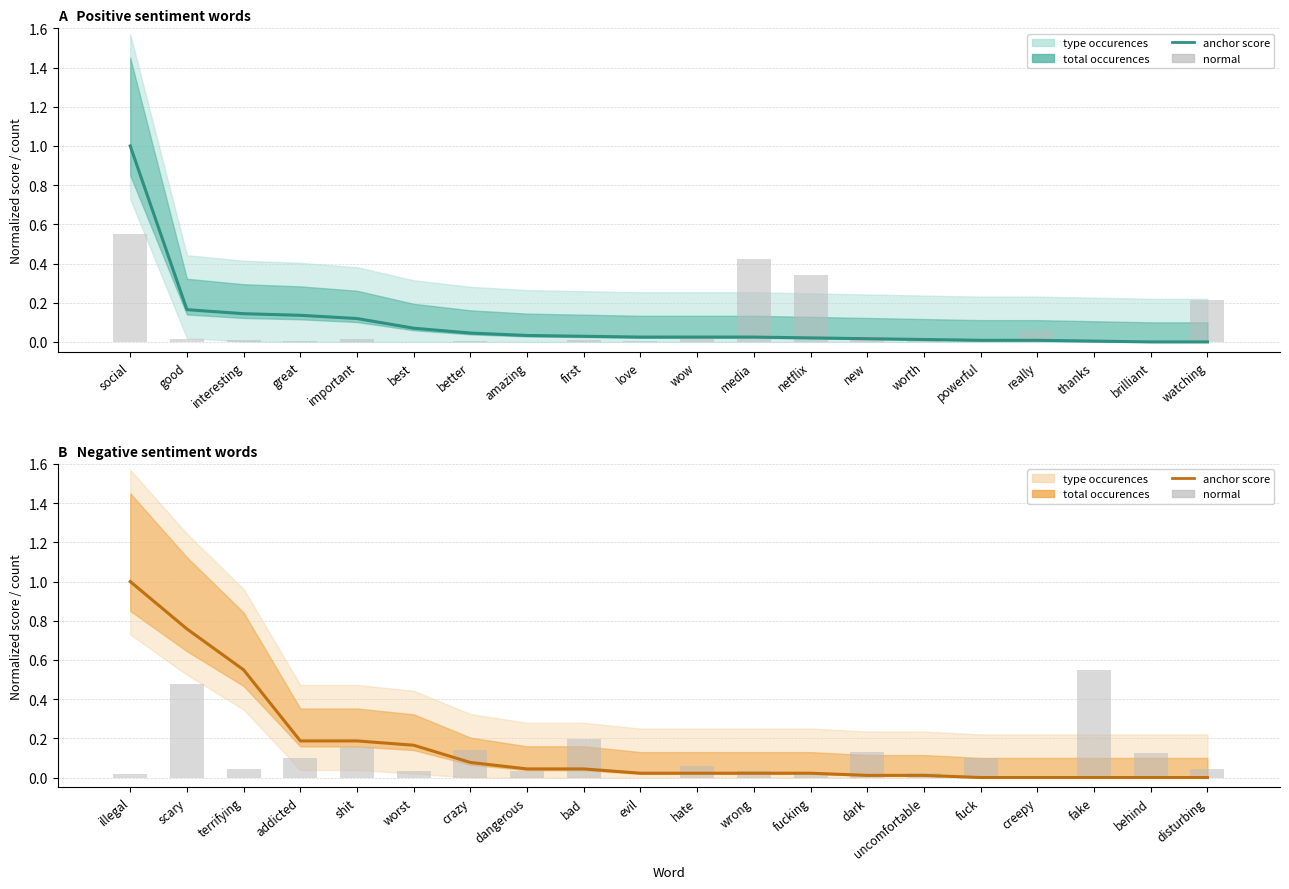

At which label does normal reach its minimum?

evil